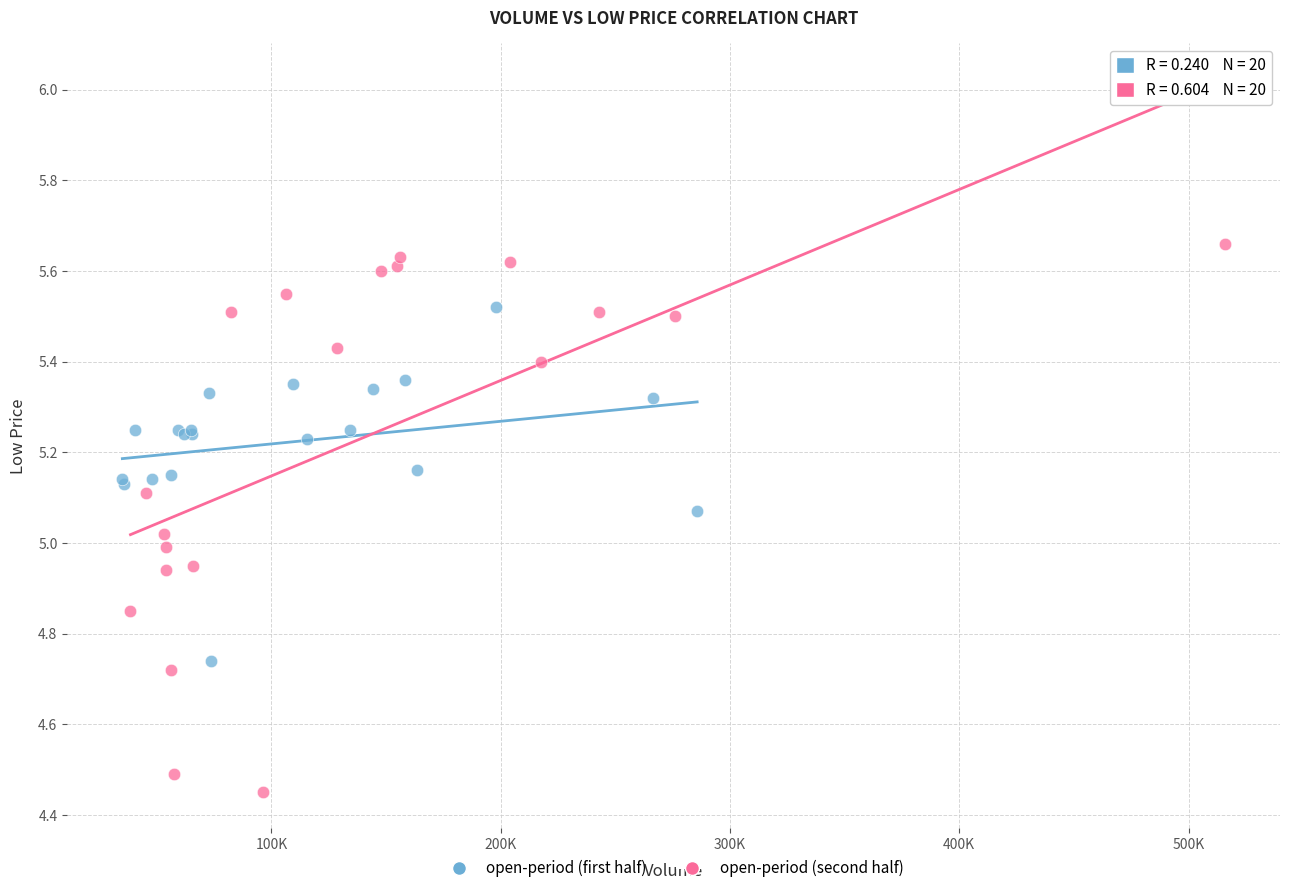

Which series reaches the minimum Y coordinate?

open-period (second half)